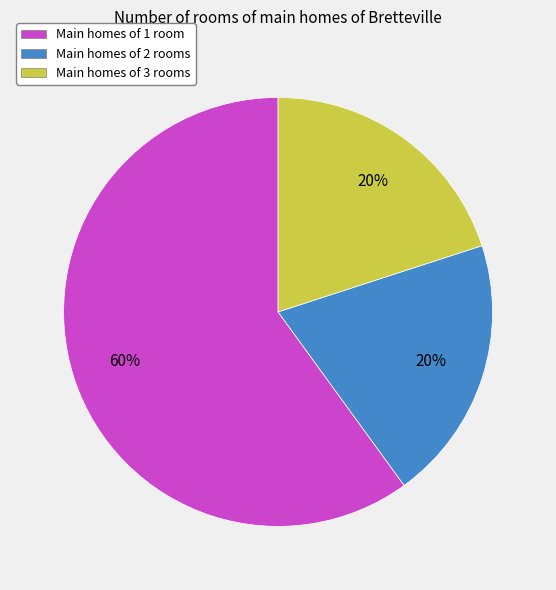

Is the sum of Main homes of 2 rooms and Main homes of 3 rooms greater than half?

No